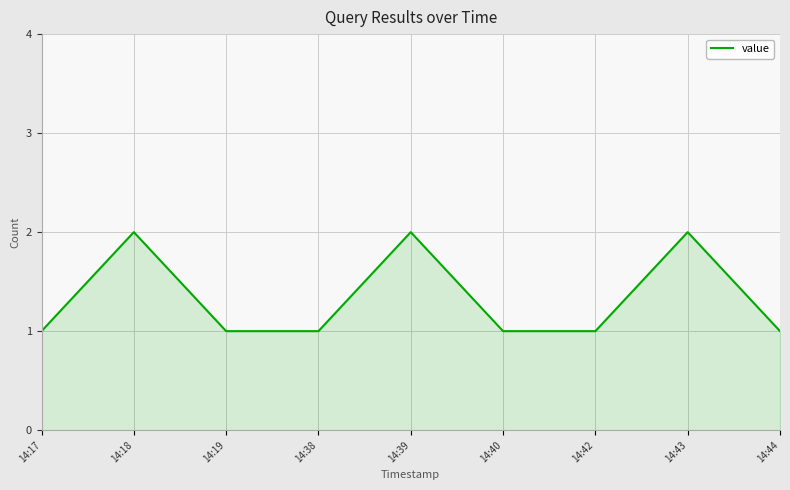

Approximately how many times larger is the value at 14:42 compared to 14:19?

1.0